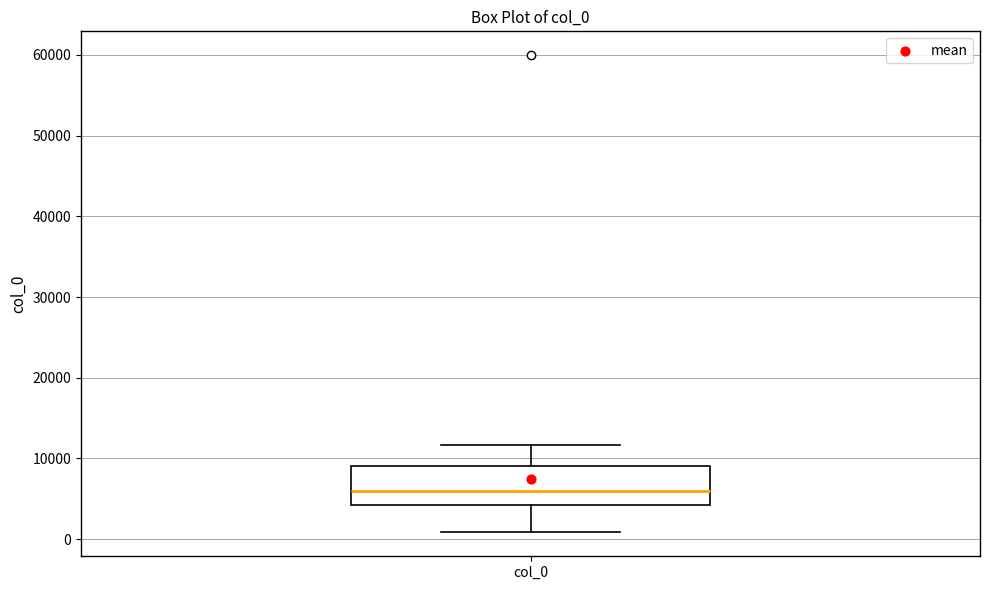

Where does the upper whisker of the box for col_0 end on the y-axis? The values are not printed on the chart, so give them approximately, as read against the axis.

12000